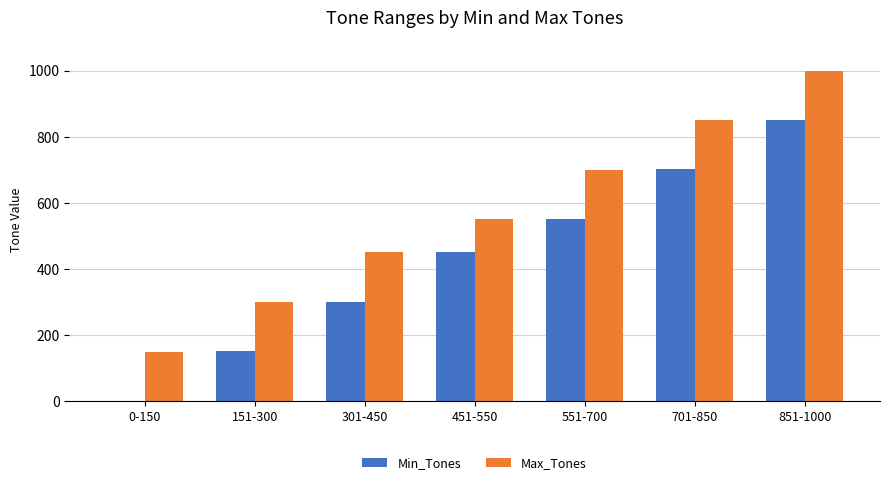

Where is Max_Tones nearest to the value 575?

451-550